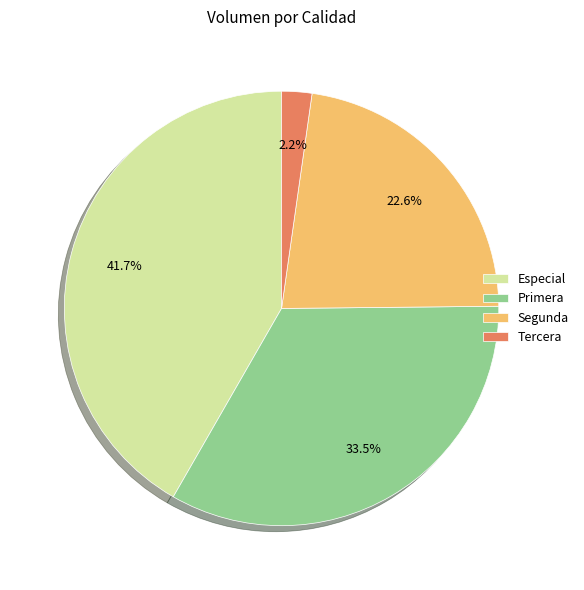

Which has a higher value, Tercera or Primera?

Primera